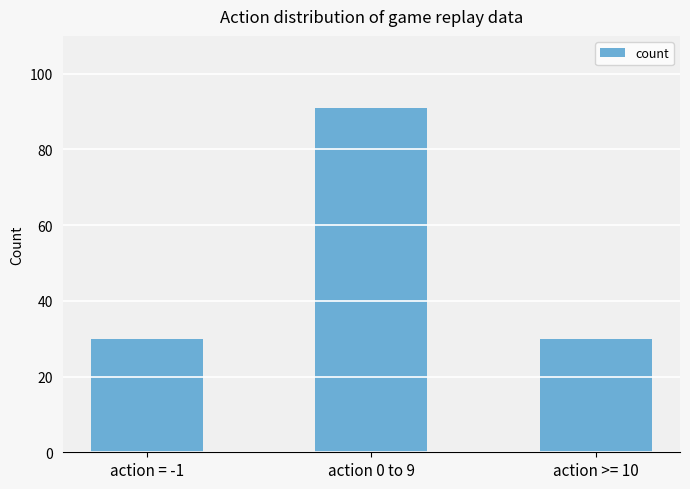

Reading left to right, transcribe all the data shown in this chart.

30	91	30